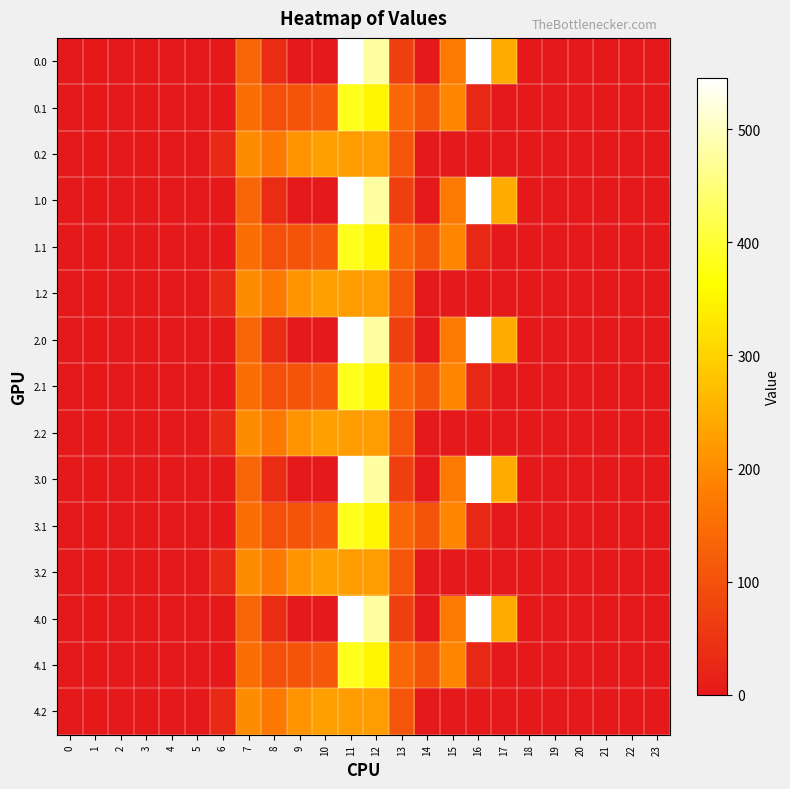

What is the total value across all series at 14?

528.9